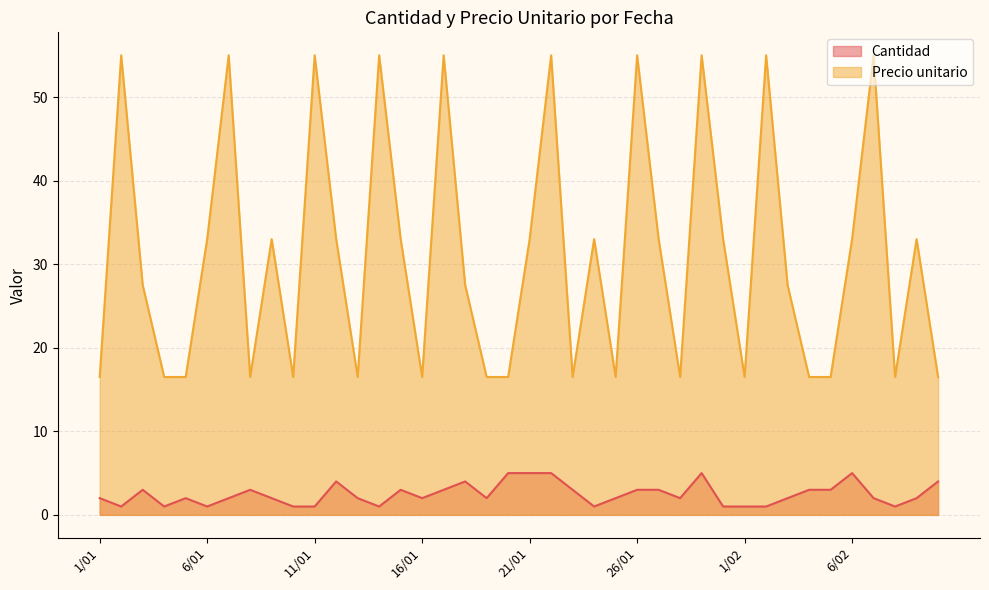

Rank the series by their maximum value, from highest to lowest.

Precio unitario, Cantidad